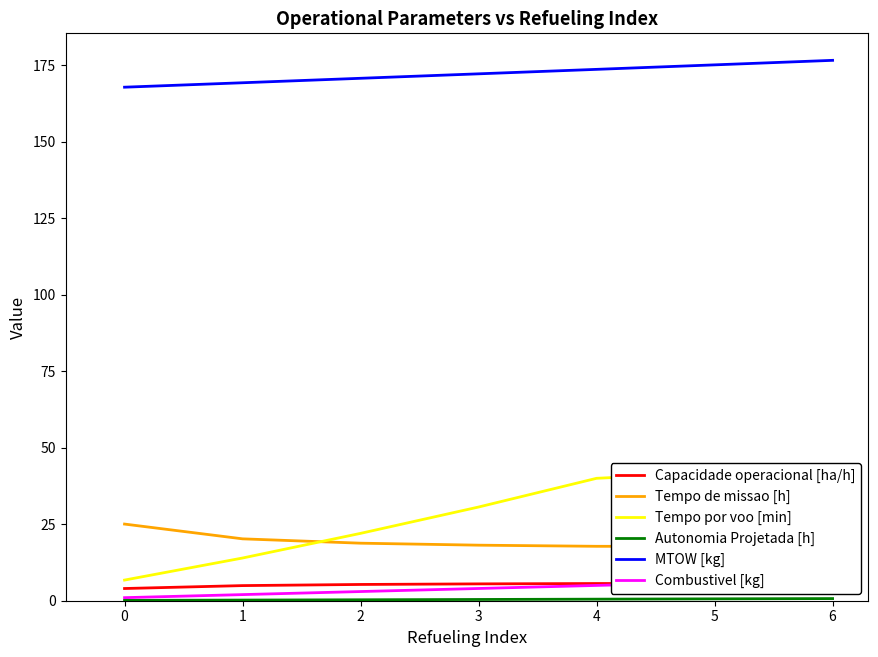

Reading right to left, transcribe all the data shown in this chart.

Capacidade operacional [ha/h]: 5.6	5.6	5.6	5.5	5.3	4.9	4.0
Tempo de missao [h]: 17.8	17.7	17.8	18.2	18.8	20.2	25.1
Tempo por voo [min]: 41.9	41.9	40.0	30.6	22.0	14.0	6.8
Autonomia Projetada [h]: 0.7	0.6	0.5	0.4	0.3	0.2	0.1
MTOW [kg]: 176.7	175.2	173.7	172.2	170.8	169.3	167.9
Combustivel [kg]: 7.0	6.0	5.0	4.0	3.0	2.0	1.0